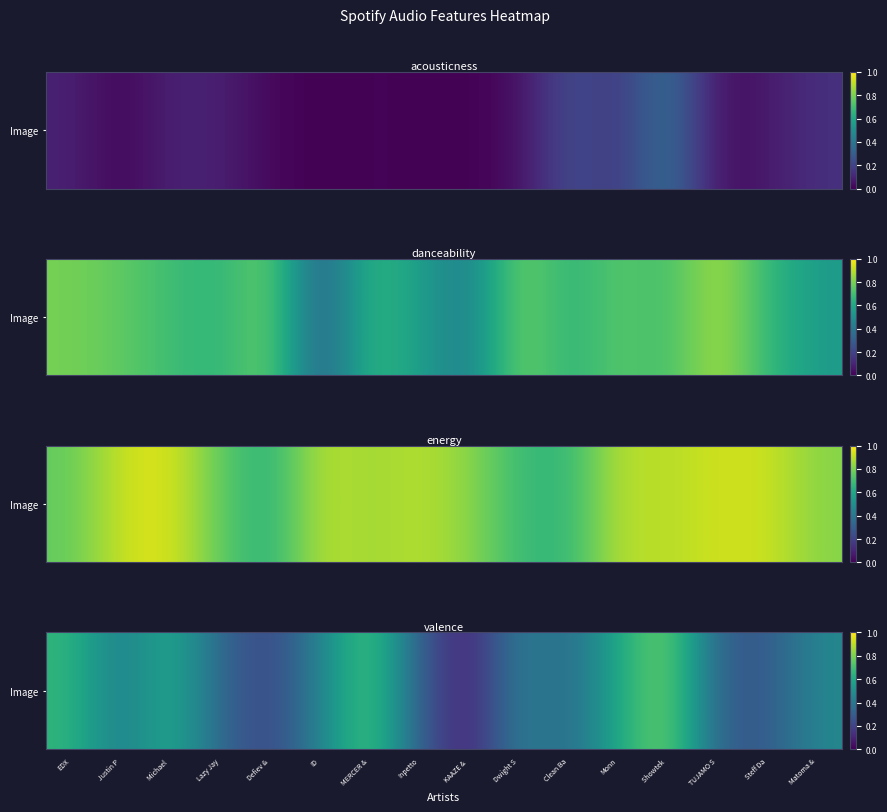

Count the number of categories in the chart.

16